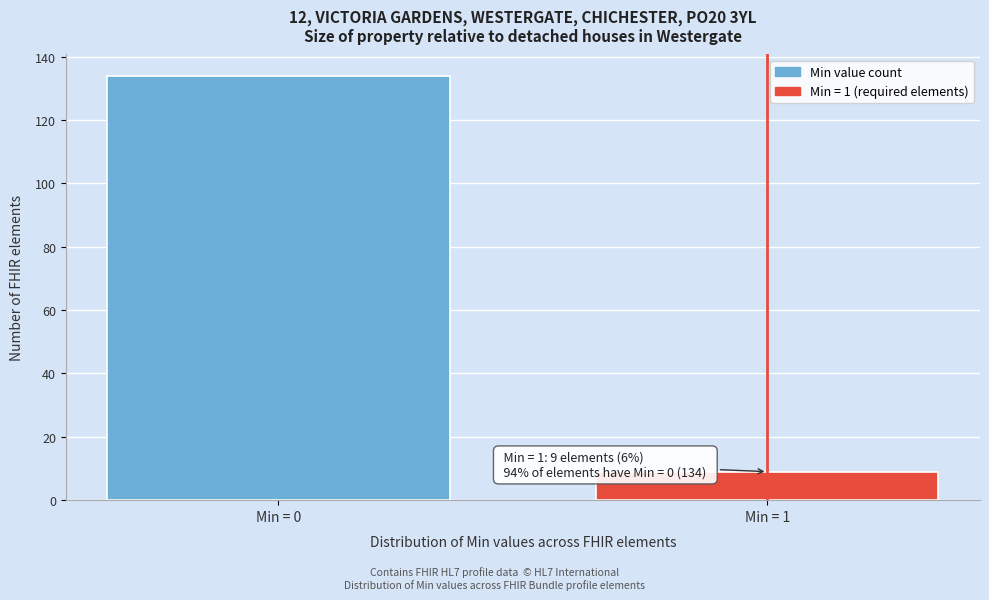

Reading left to right, transcribe all the data shown in this chart.

Min = 0=134	Min = 1=9